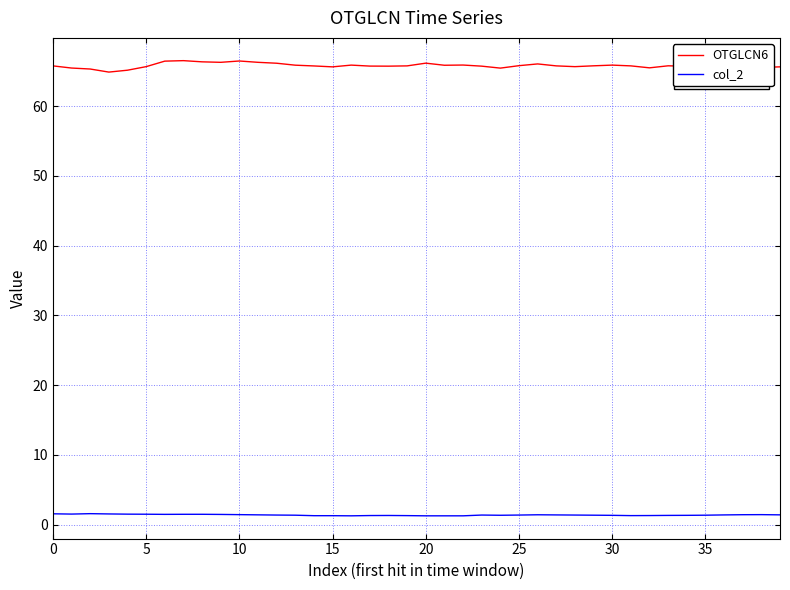

True or false: col_2 and OTGLCN6 intersect in this chart.

False